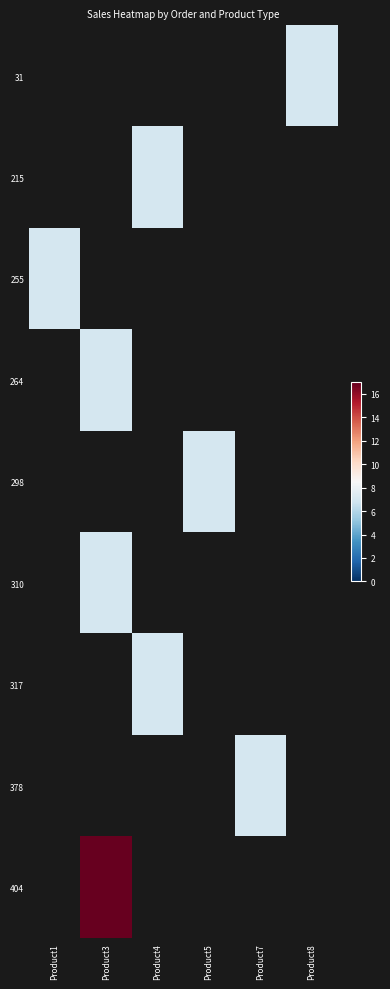

Count the number of categories in the chart.

6